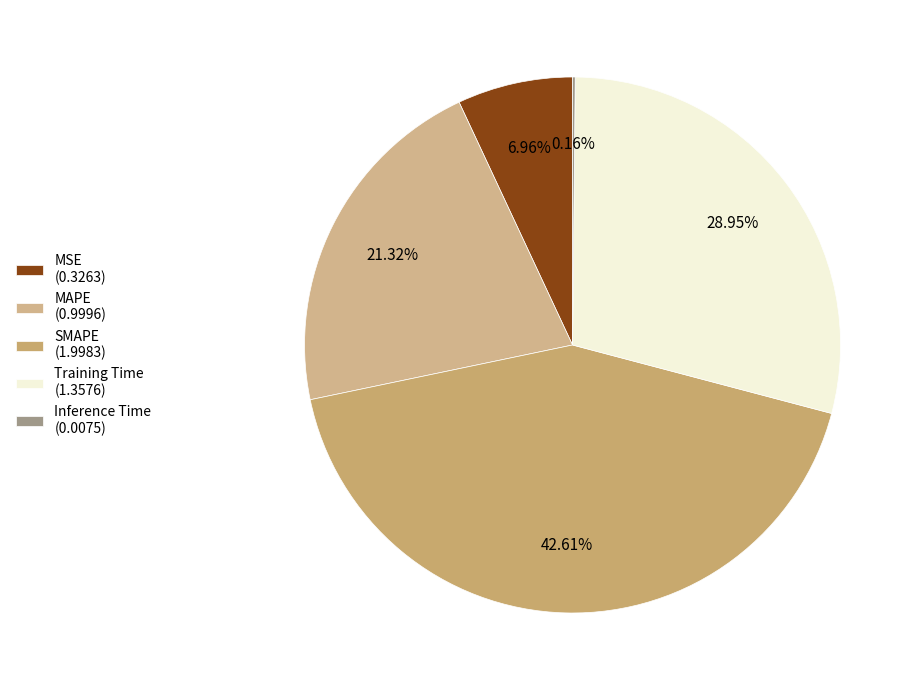

How many segments does this pie chart have?

5